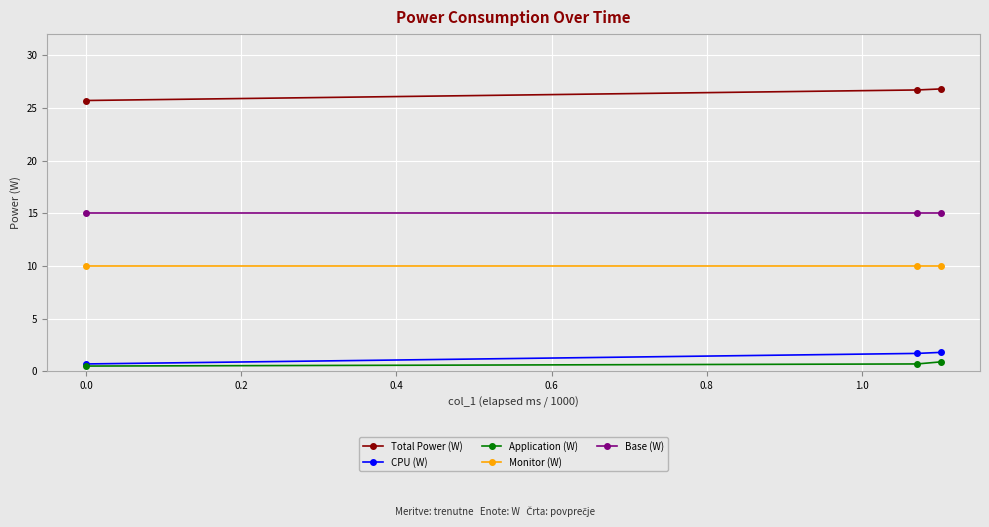

Is this an area chart (filled region under the line)?

No